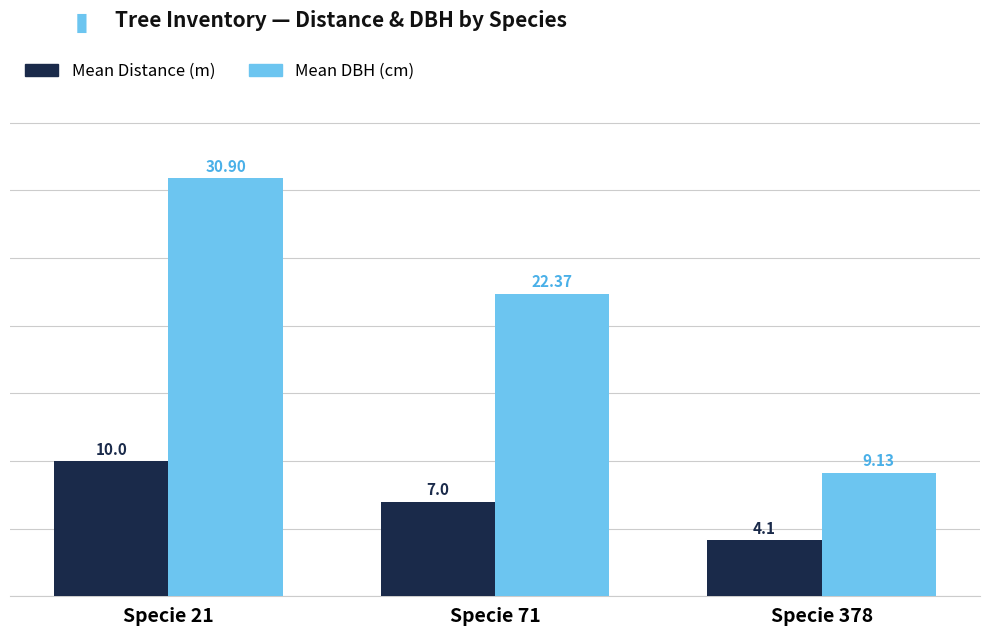

At how many categories does at least one series exceed 23?

1